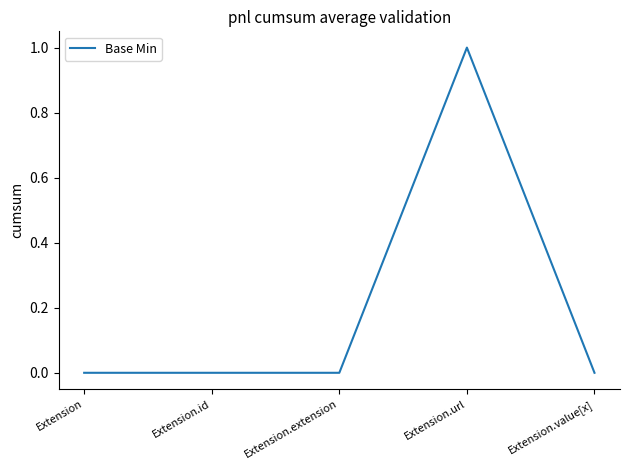

Reading left to right, list all the values displayed in this chart.

0	0	0	1	0